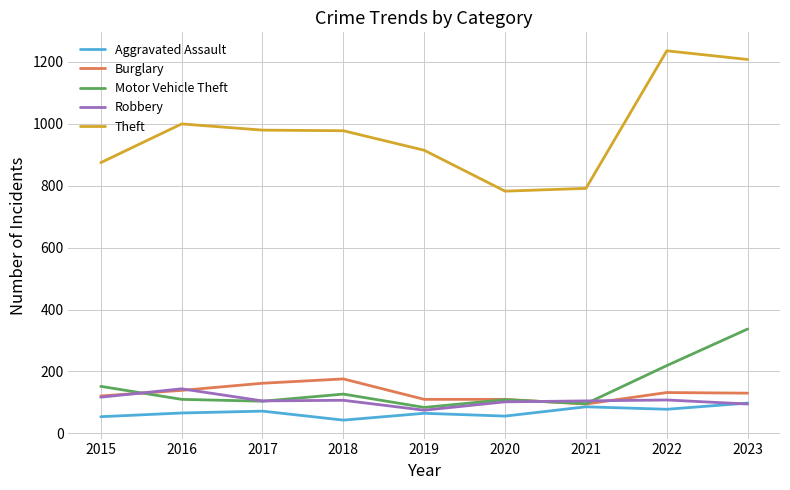

How many lines are shown in the chart?

5